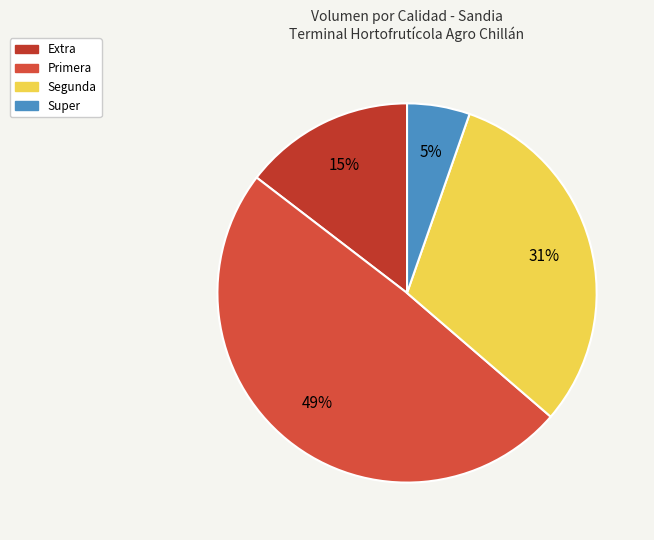

Count the number of slices in the pie.

4